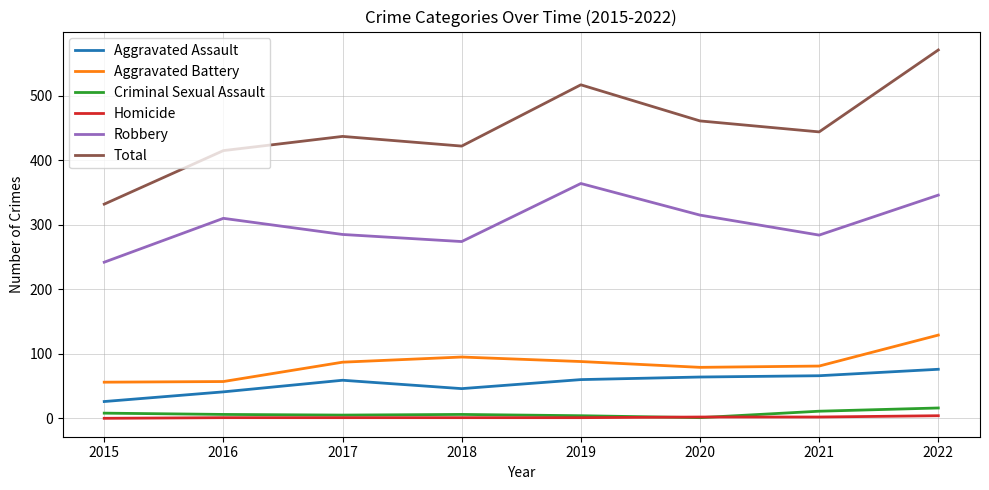

Is it true that Aggravated Assault equals 66 at 2021?

True